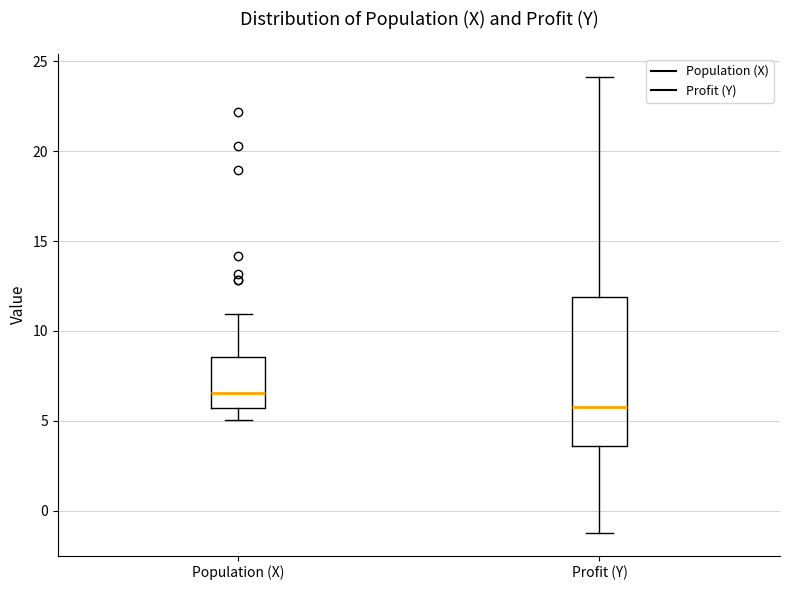

Which box is the tallest, from its lower edge to its upper edge?

Profit (Y)